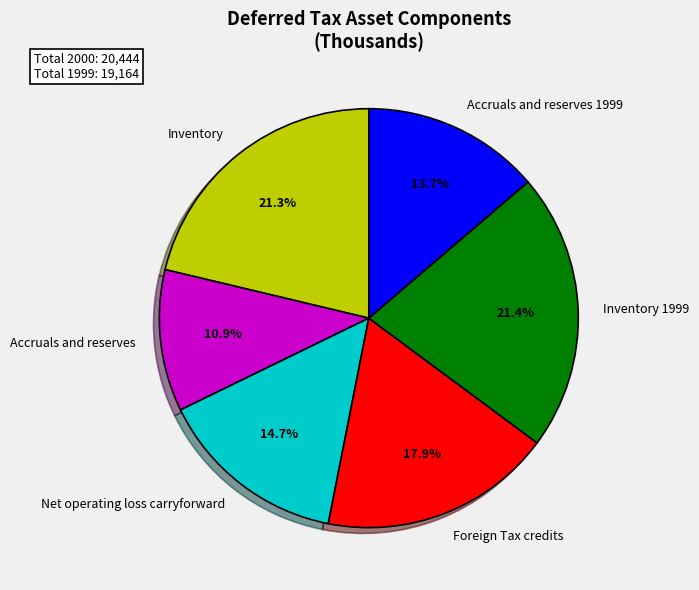

How many segments does this pie chart have?

6